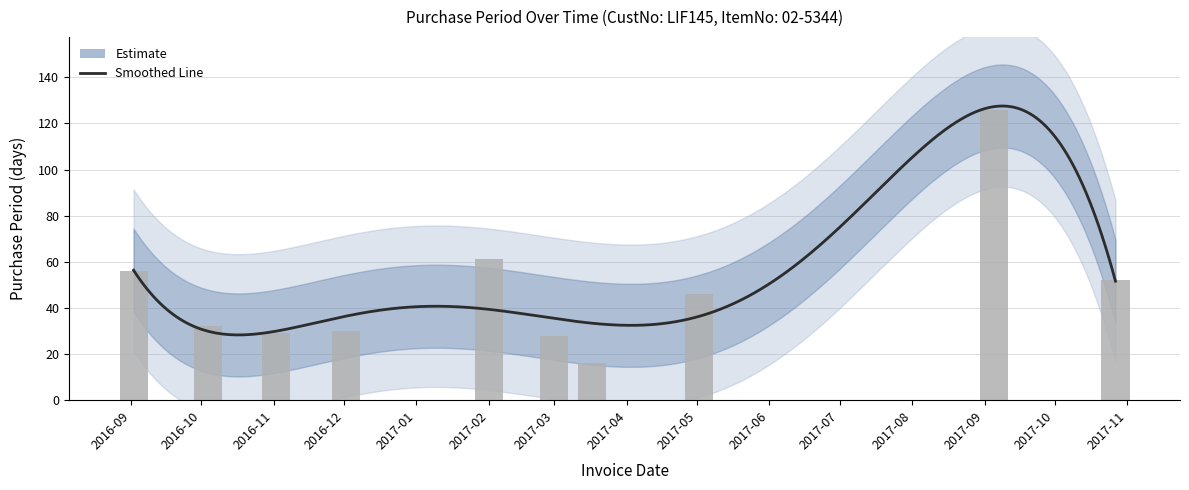

What is the sum of all values?

476